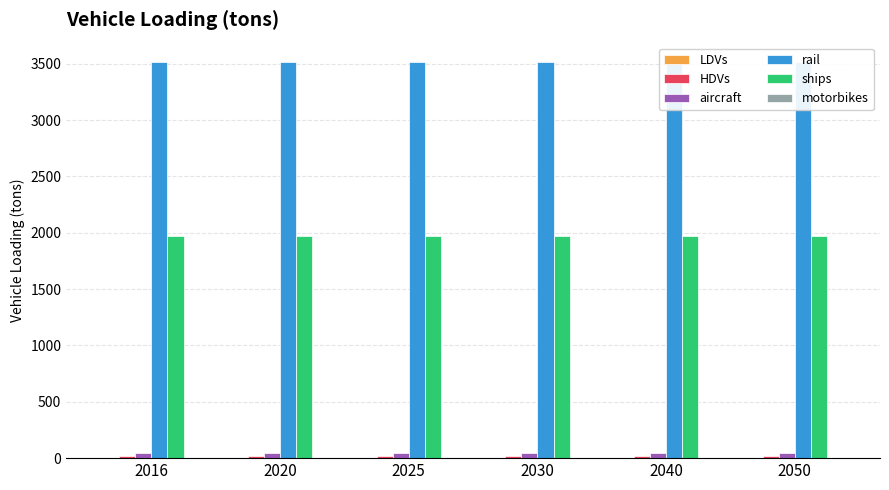

What is the average value of the LDVs series?

1.0